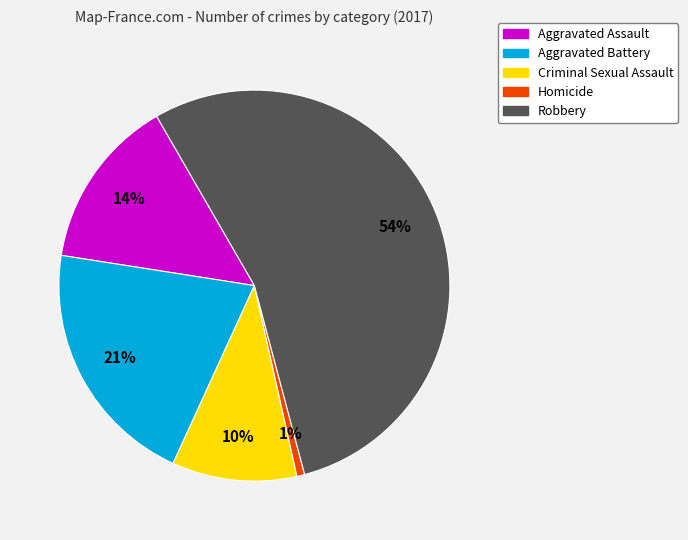

Rank the categories by value from lowest to highest.

Homicide, Criminal Sexual Assault, Aggravated Assault, Aggravated Battery, Robbery